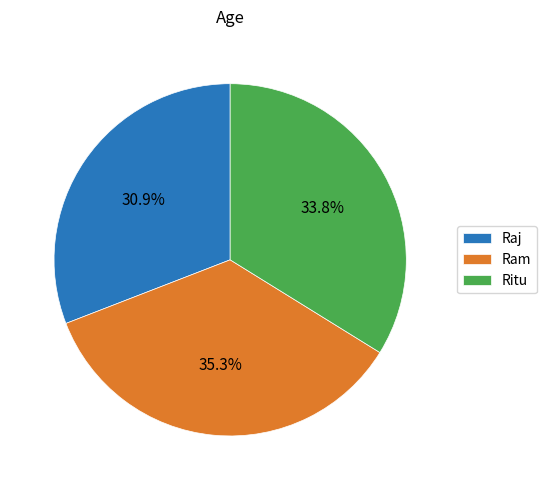

What is the ratio of the value at Ram to the value at Ritu?

1.0